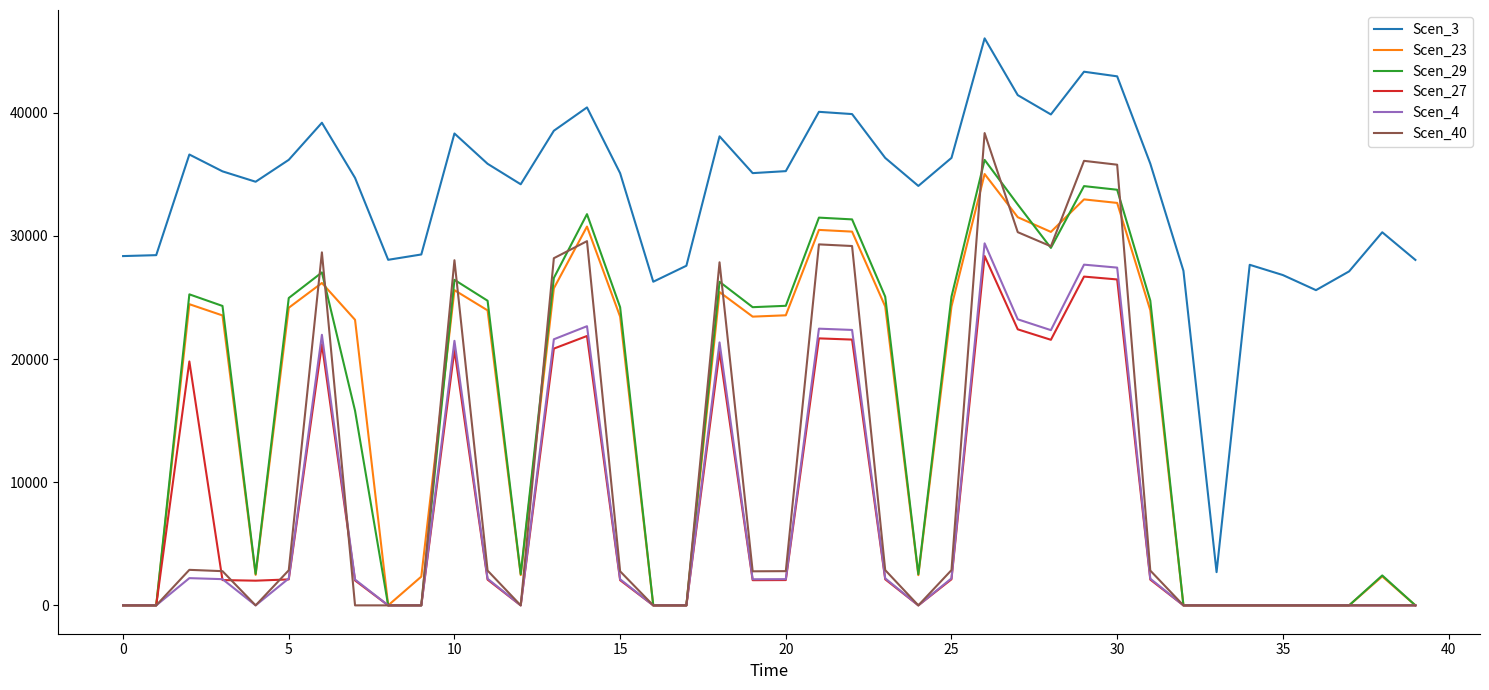

What is the average value of the Scen_40 series?

9969.1